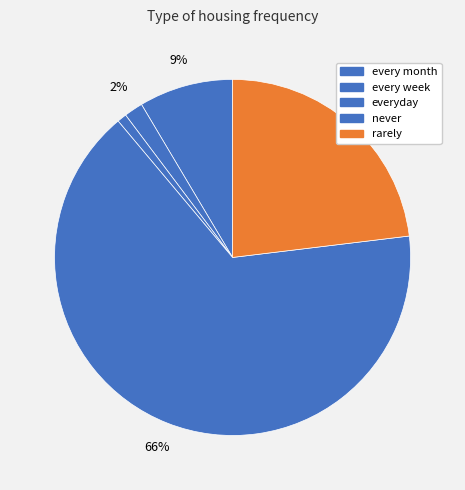

How many segments does this pie chart have?

5